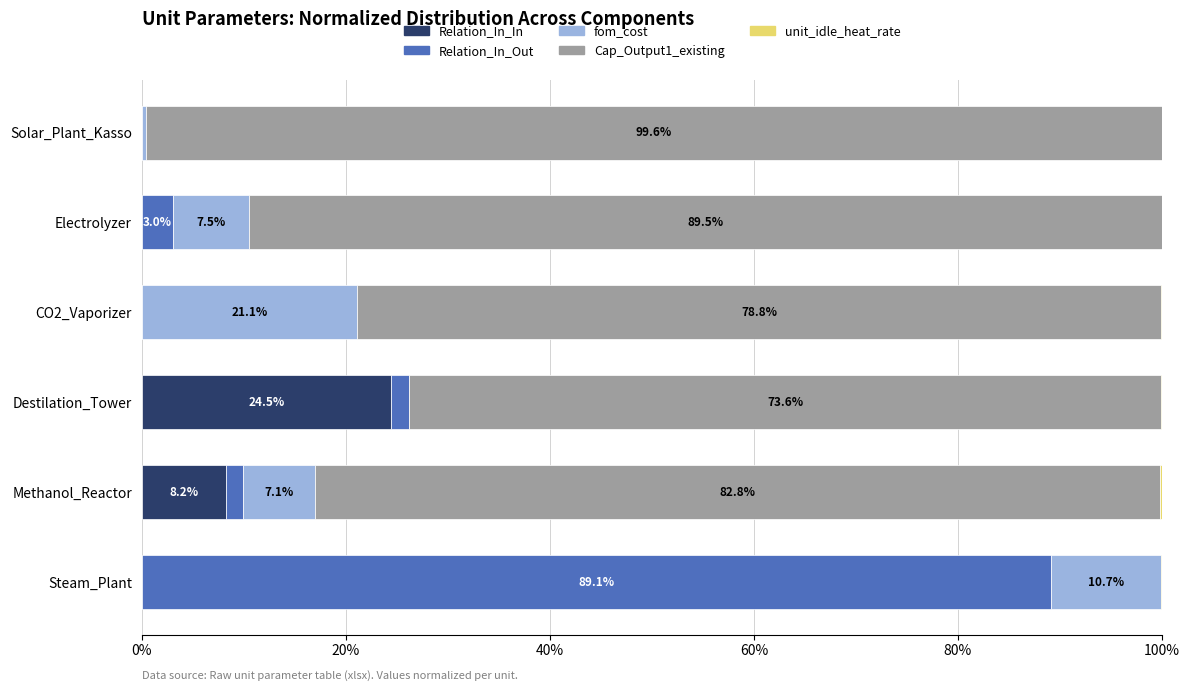

The value of Relation_In_In at Methanol_Reactor is 8.2. True or false?

True